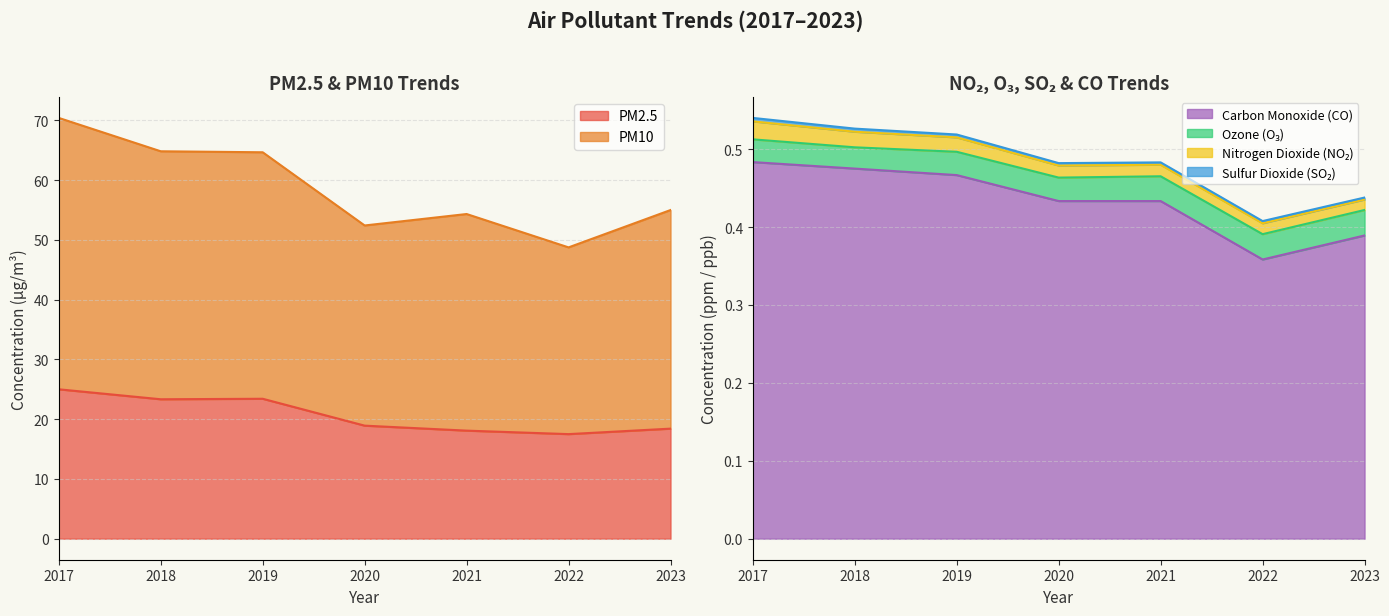

How many interior local valleys does the Carbon Monoxide (CO) series have?

1